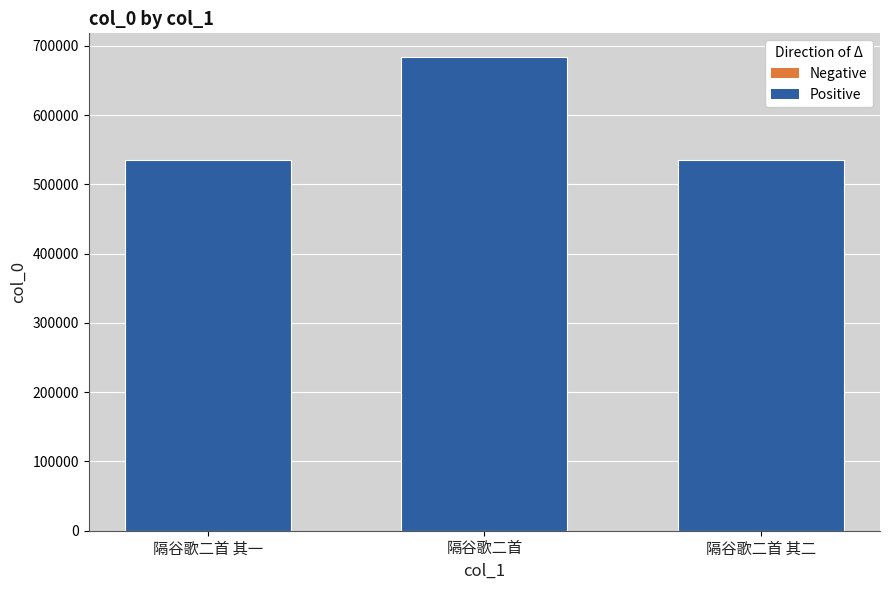

What is the minimum value shown in the chart?

536055